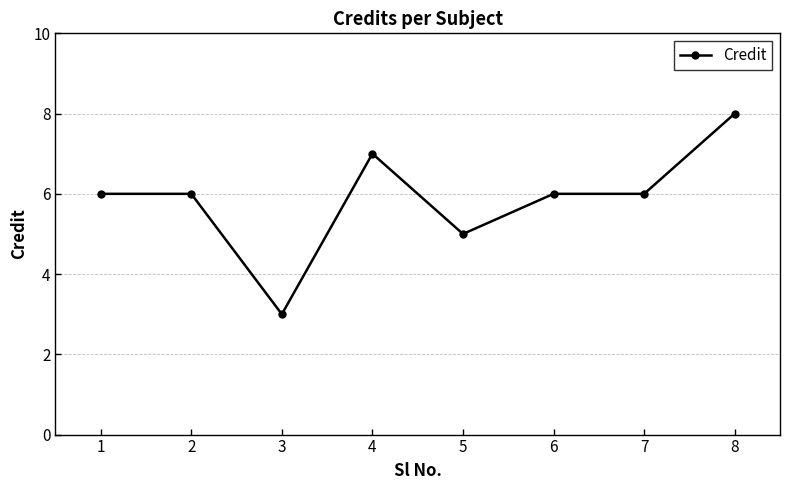

What is the difference between the second highest and minimum values?

4